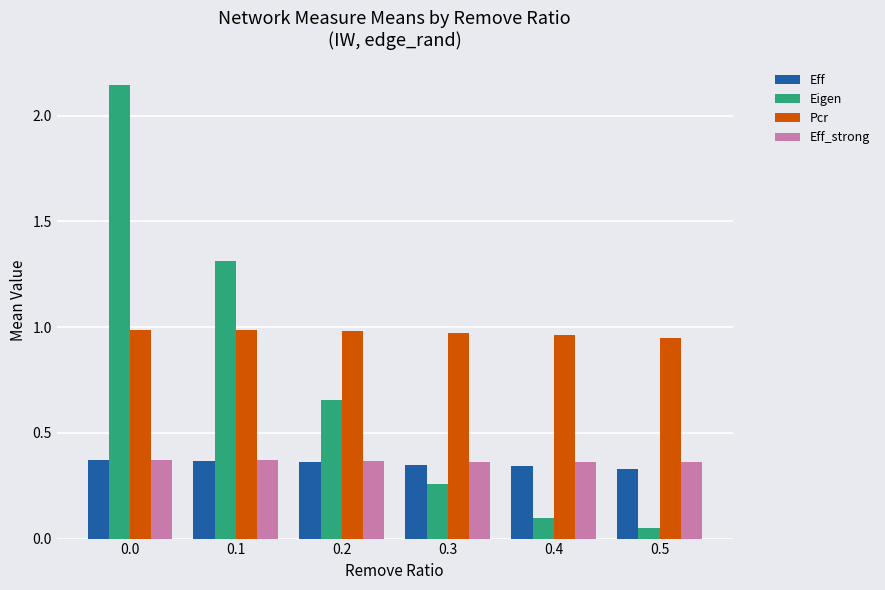

Is it true that Pcr equals 1.0 at 0.3?

True